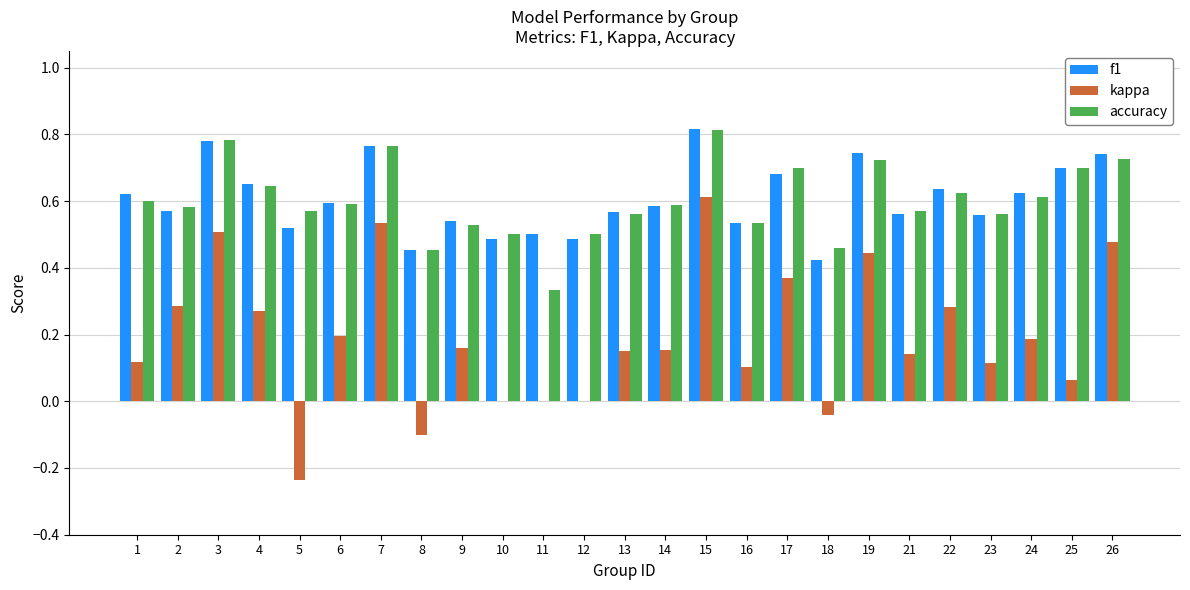

At which category is the sum across all series the highest?

15